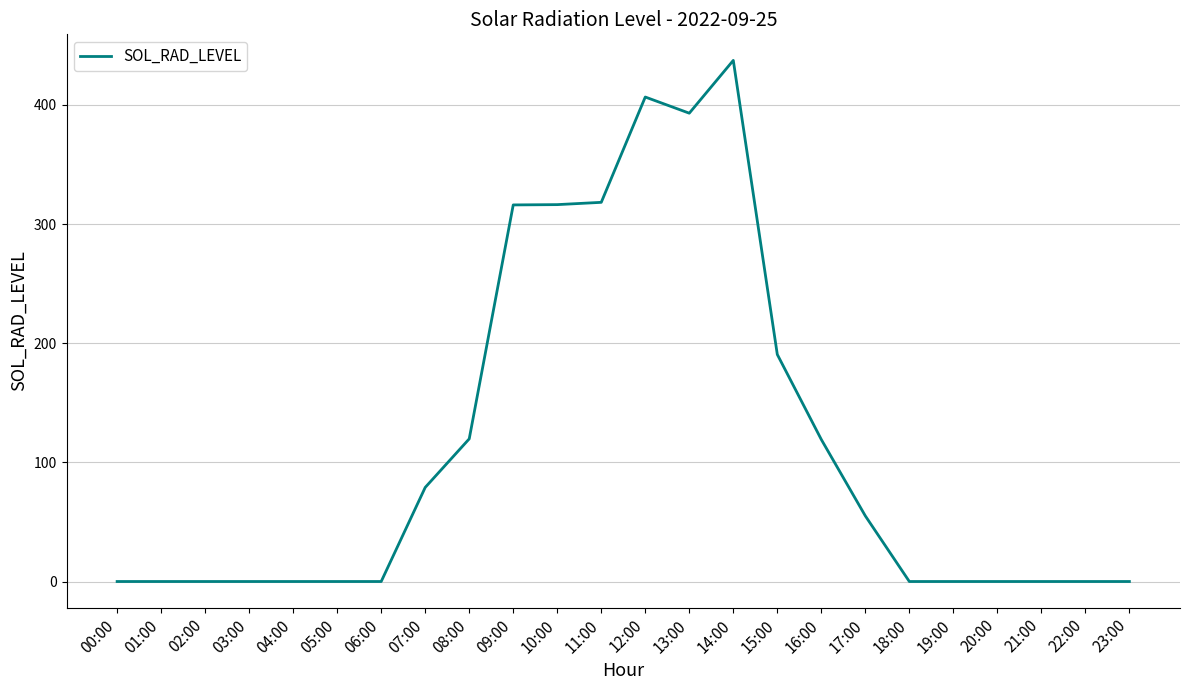

Where is the data nearest to the value 218?

15:00